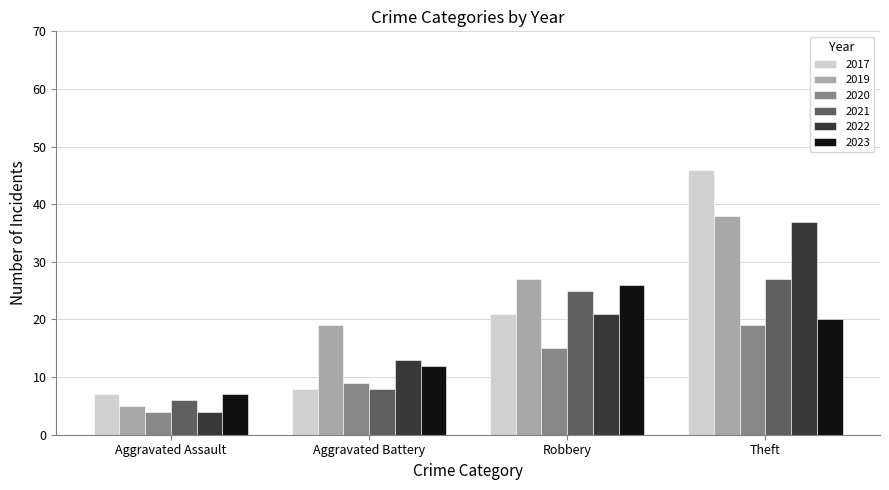

What are all the series names shown in the legend?

2017, 2019, 2020, 2021, 2022, 2023